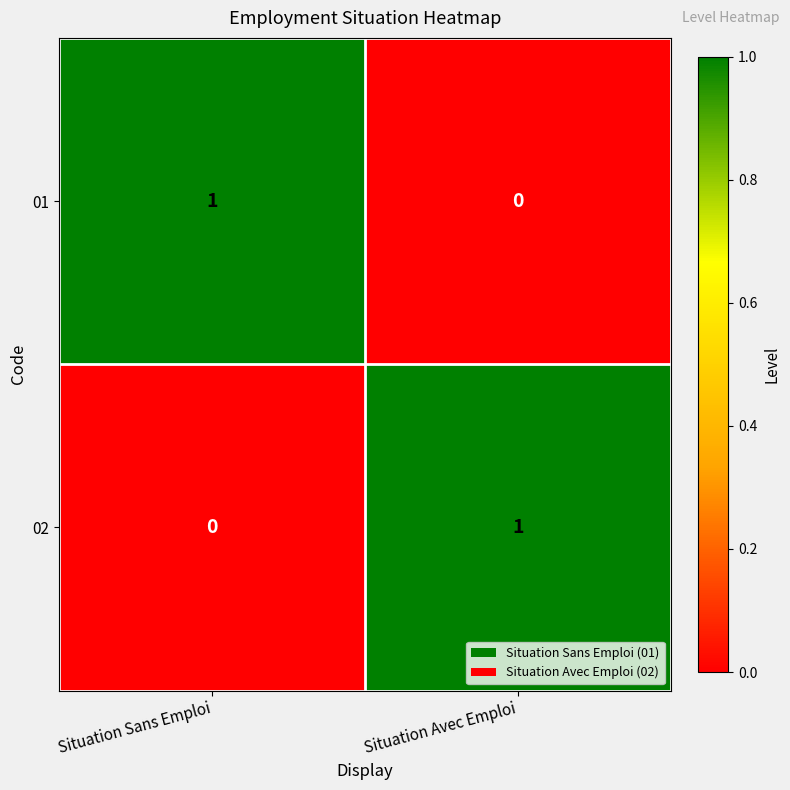

What is the maximum value shown in the chart?

1